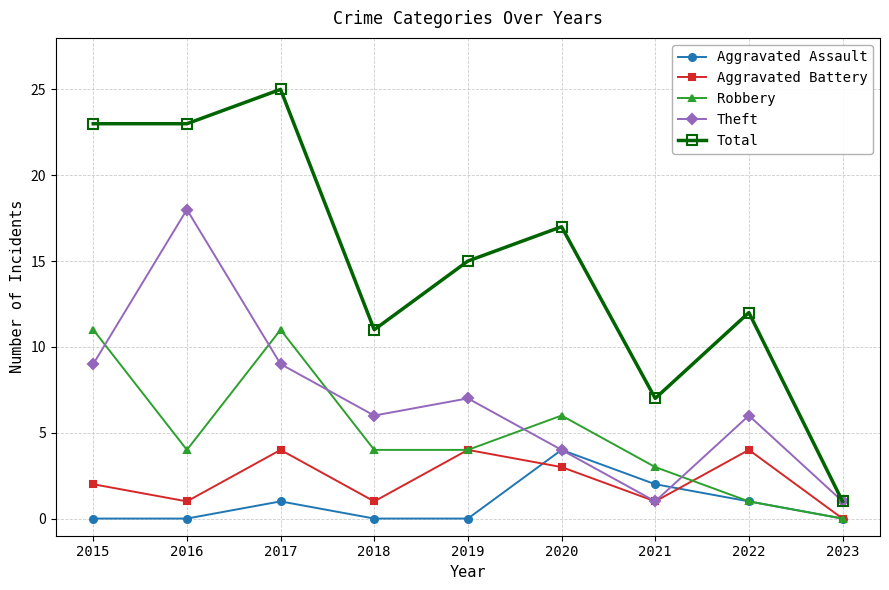

Which category has the lowest value in the Aggravated Battery series?

2023